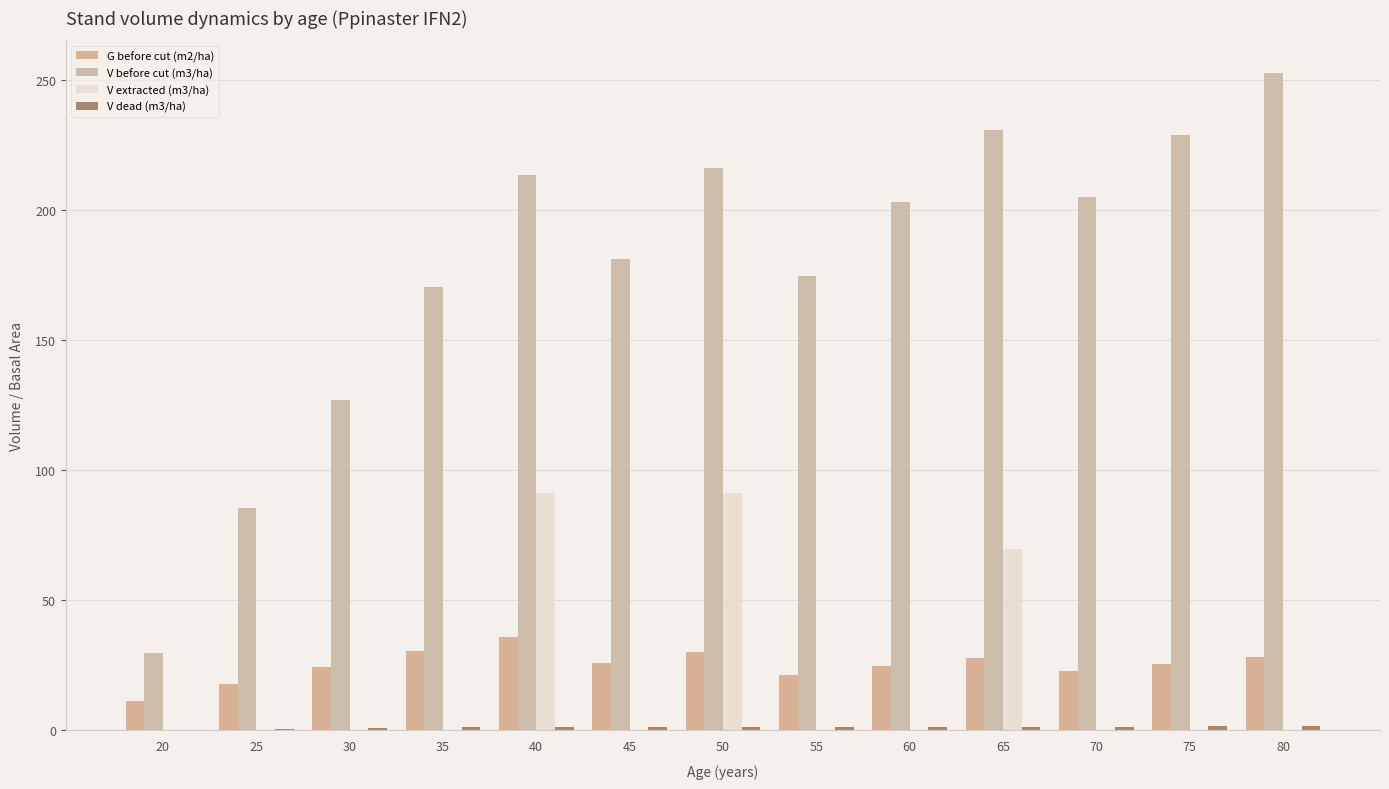

Reading left to right, what are all the values shown in this chart?

G before cut (m2/ha): 11.2	17.9	24.4	30.5	36.0	26.0	30.2	21.4	24.6	27.8	22.9	25.5	28.1
V before cut (m3/ha): 29.9	85.7	127.2	170.5	213.7	181.4	216.2	174.8	203.1	231.0	205.0	229.1	252.8
V extracted (m3/ha): 0.0	0.0	0.0	0.0	91.4	0.0	91.2	0.0	0.0	69.9	0.0	0.0	0.0
V dead (m3/ha): 0.0	0.5	0.8	1.2	1.2	1.3	1.3	1.2	1.5	1.5	1.5	1.7	1.7